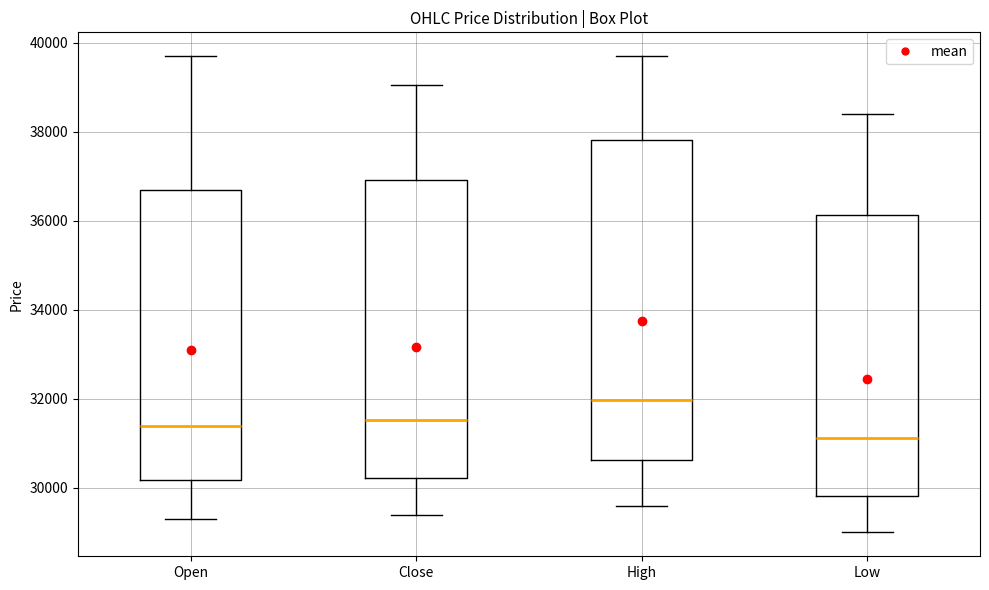

Where does the lower whisker of the box for High end on the y-axis? The values are not printed on the chart, so give them approximately, as read against the axis.

29600